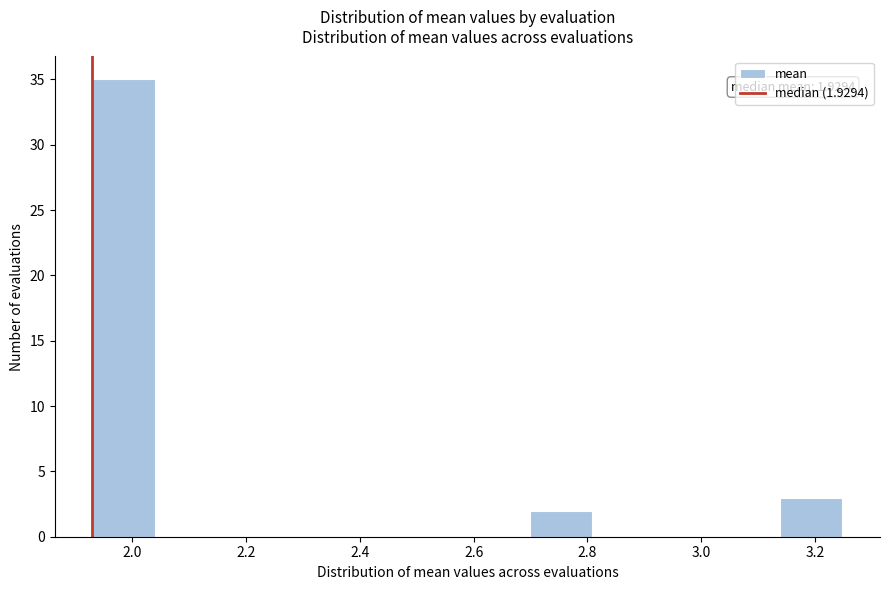

Which range on the x-axis has the tallest bar?

1.92 to 2.04